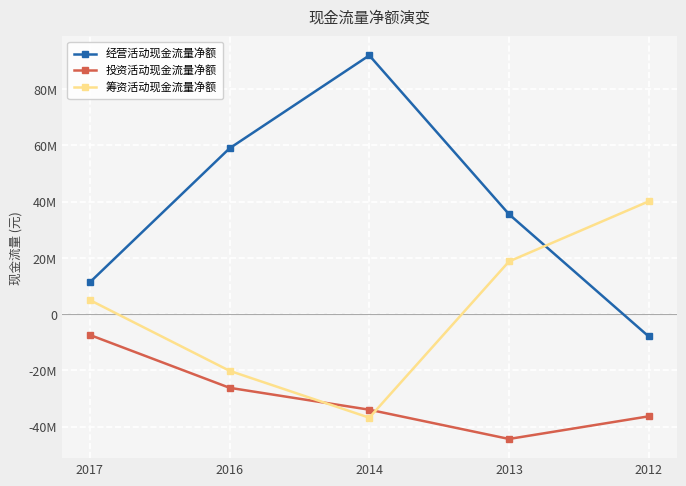

What is the value of the 经营活动现金流量净额 point at the 1st from the left?

11323898.4